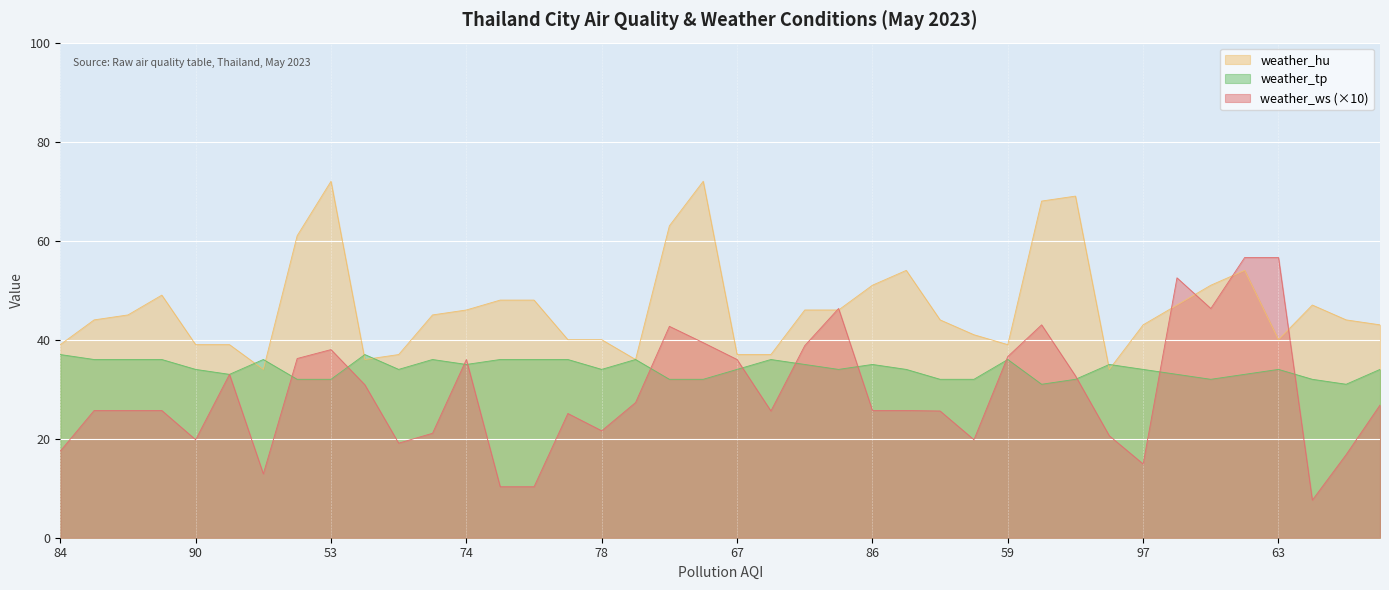

What is the smallest value displayed?

7.6